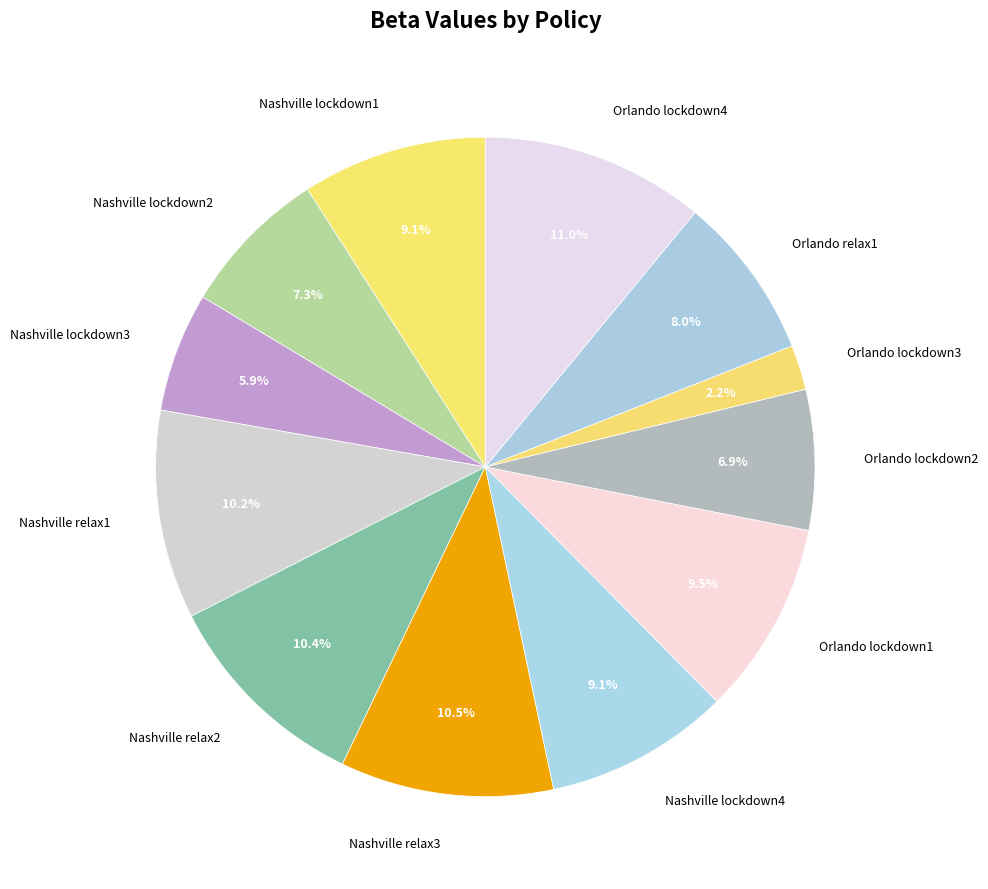

To the nearest percent, what is the difference between the Nashville relax1 and Orlando relax1 slice percentages?

2%